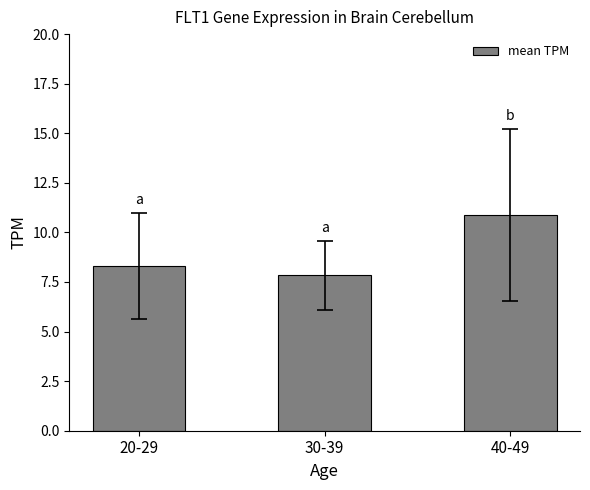

Rank the categories by value from lowest to highest.

30-39, 20-29, 40-49